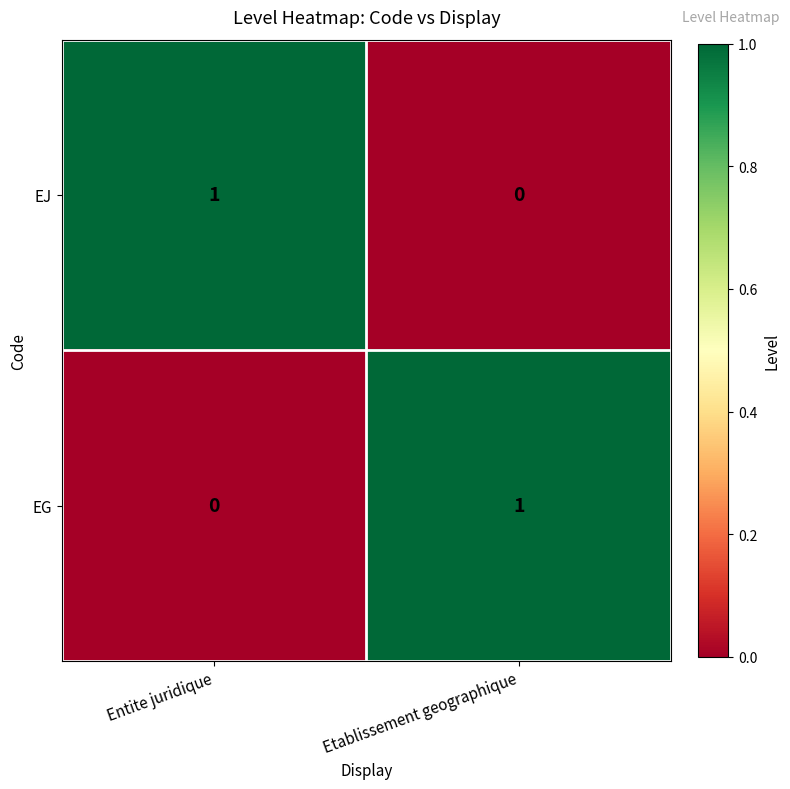

At Etablissement geographique, list the series in order from largest to smallest.

EG, EJ